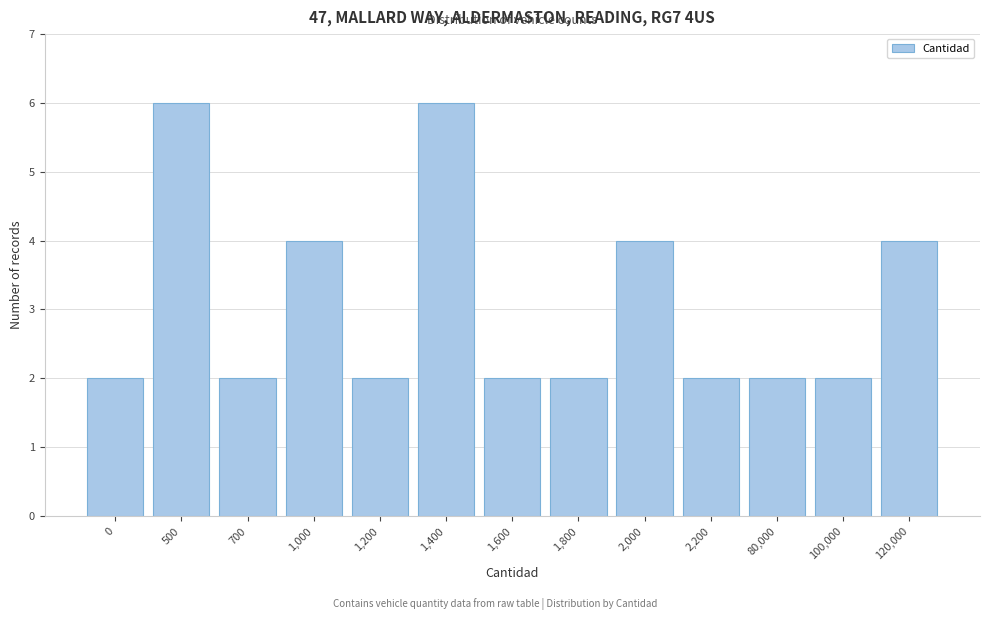

Reading left to right, transcribe all the data shown in this chart.

0=2	500=6	700=2	1,000=4	1,200=2	1,400=6	1,600=2	1,800=2	2,000=4	2,200=2	80,000=2	100,000=2	120,000=4